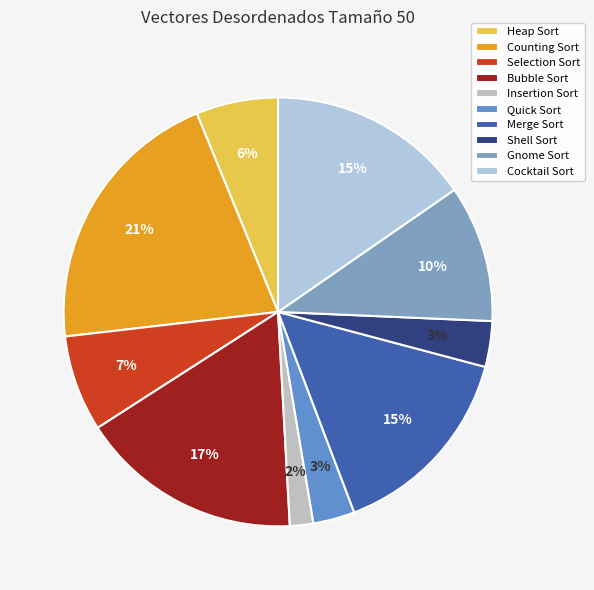

Which slice is the largest?

Counting Sort